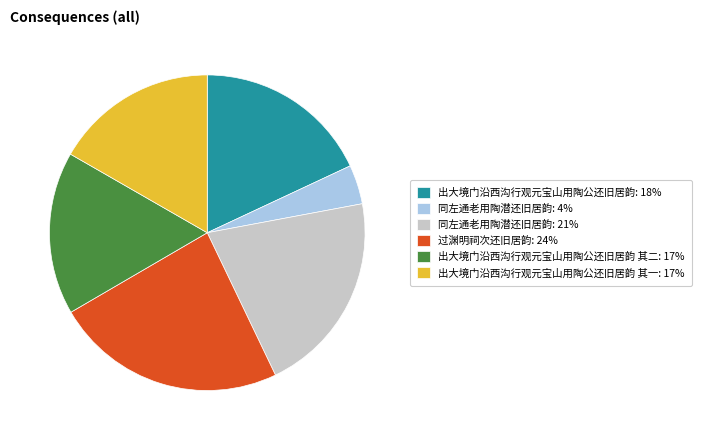

Which has a higher value, 同左通老用陶潜还旧居韵: 4% or 出大境门沿西沟行观元宝山用陶公还旧居韵 其二: 17%?

出大境门沿西沟行观元宝山用陶公还旧居韵 其二: 17%